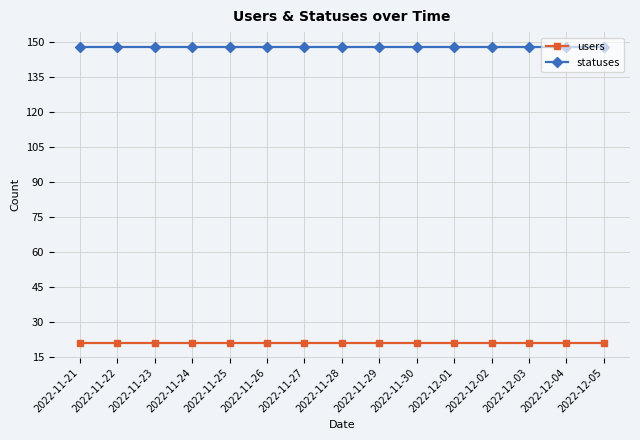

True or false: statuses and users intersect in this chart.

False